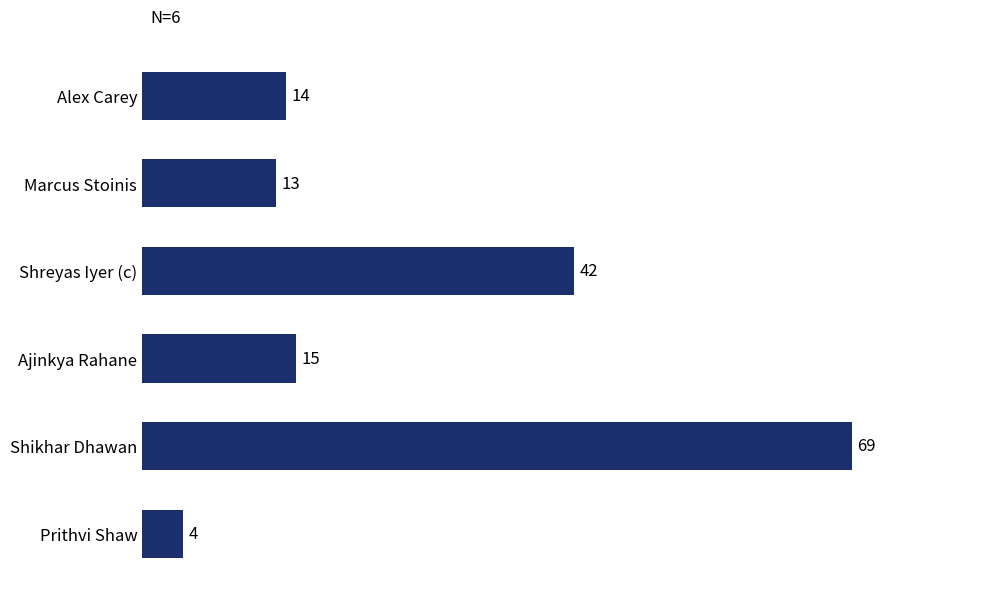

Reading bottom to top, transcribe all the data shown in this chart.

Prithvi Shaw=4	Shikhar Dhawan=69	Ajinkya Rahane=15	Shreyas Iyer (c)=42	Marcus Stoinis=13	Alex Carey=14